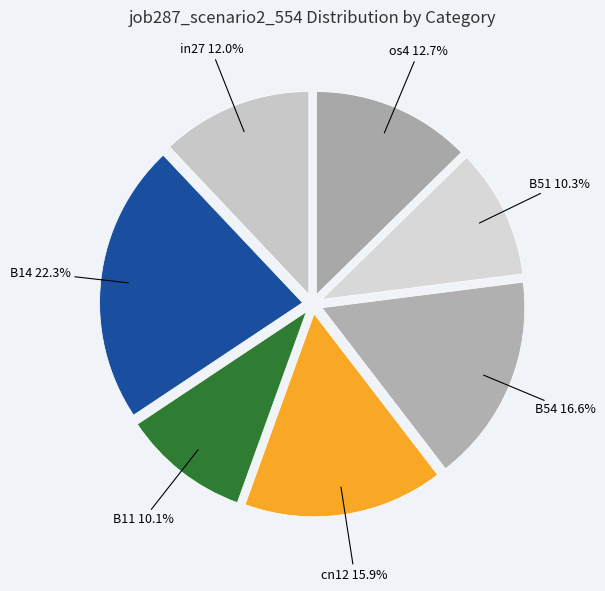

True or false: in27 accounts for 12% of the total.

True